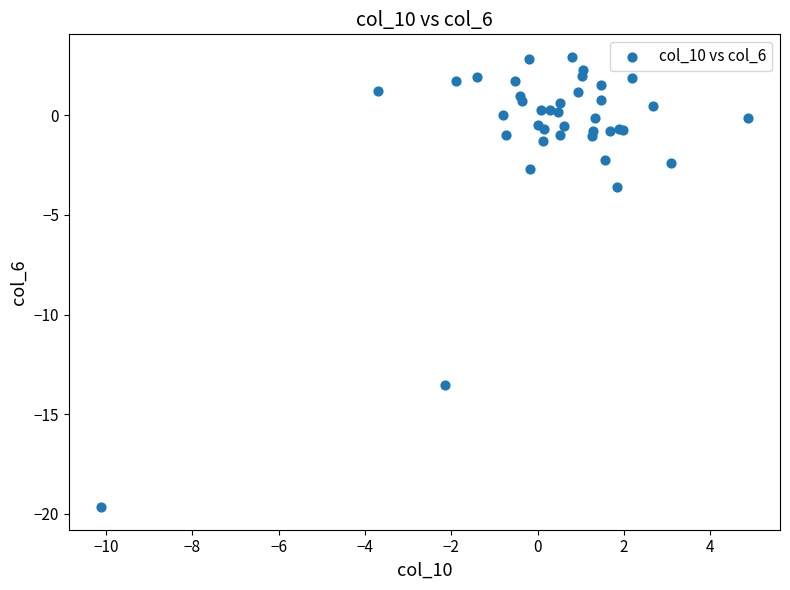

What Y value in the scatter plot is closest to -8?

-3.6